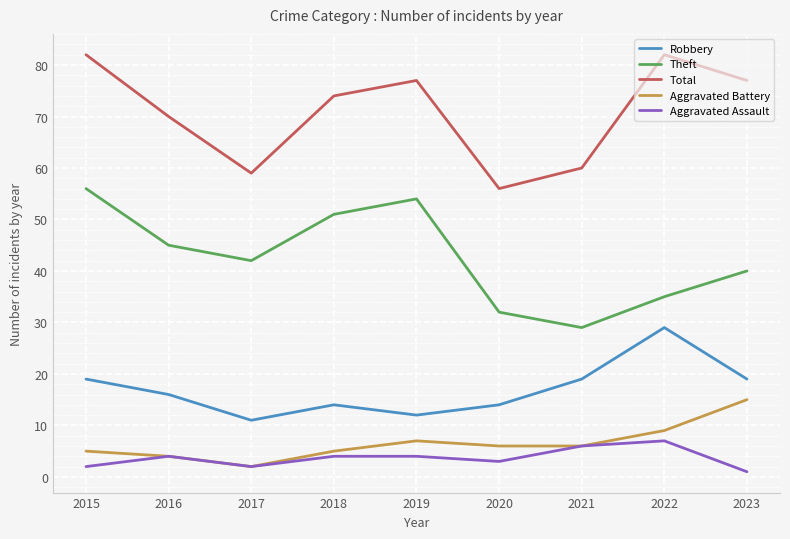

How many Aggravated Assault values are between 2 and 4?

6